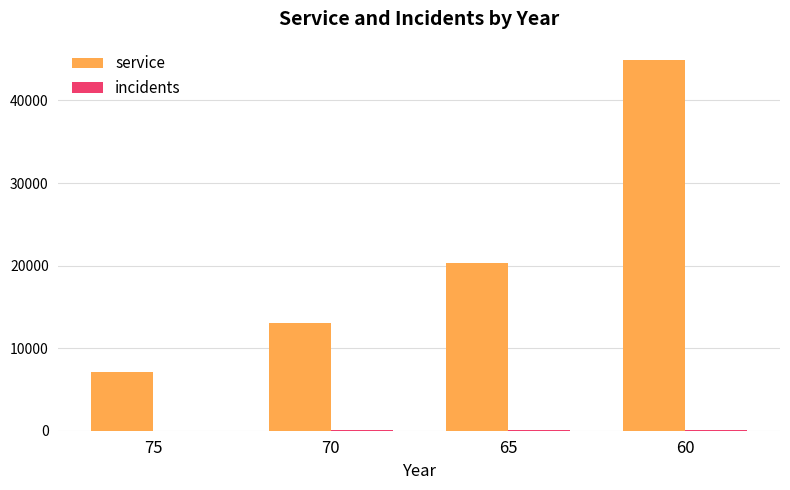

Which series changed the most between 70 and 65?

service